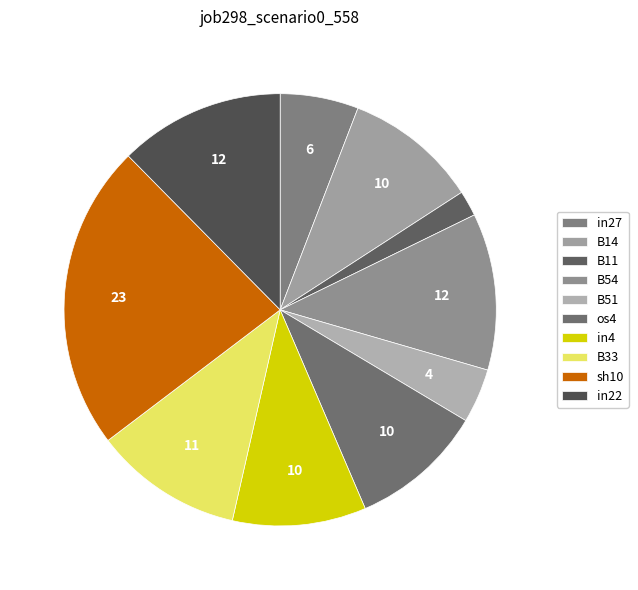

The in27 slice represents 12% of the pie. True or false?

False